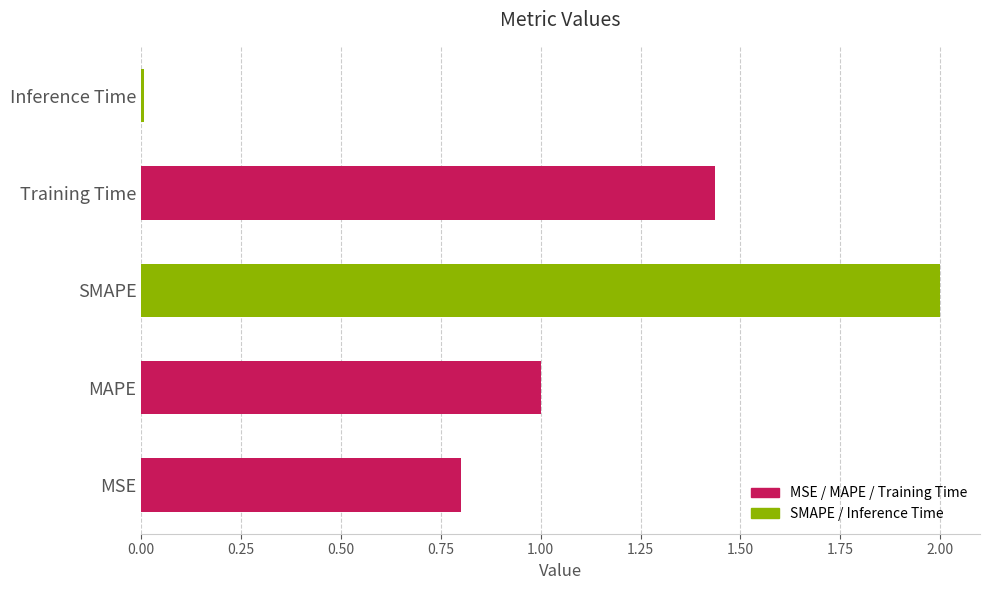

The value at MSE is 0.3. True or false?

False